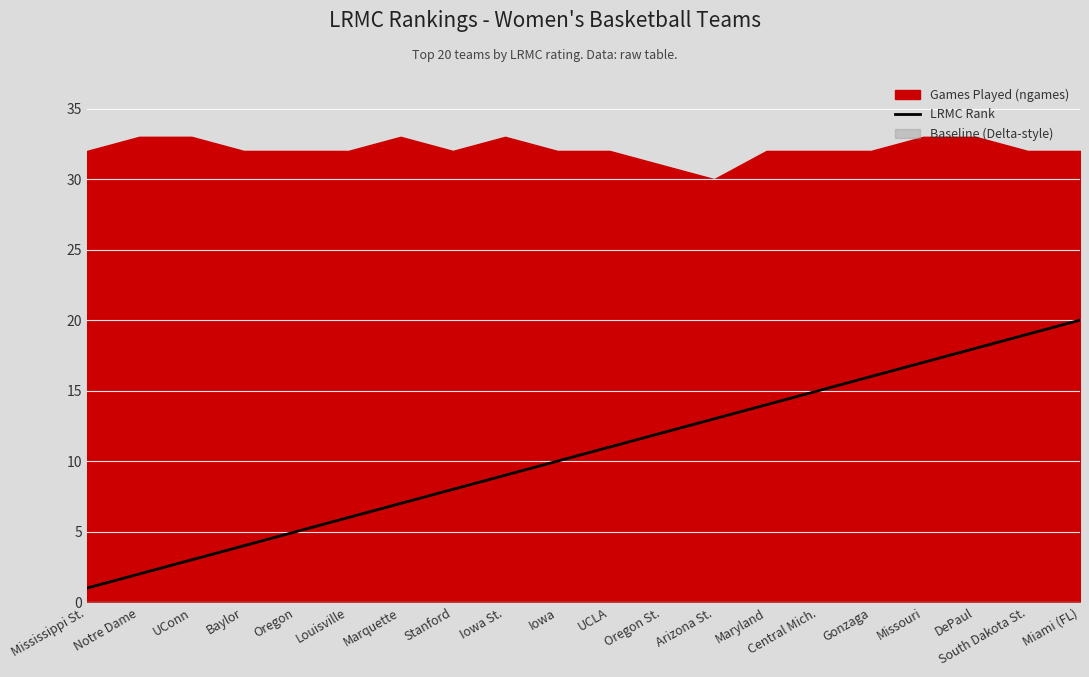

The LRMC Rank series shows 8 at Maryland. True or false?

False